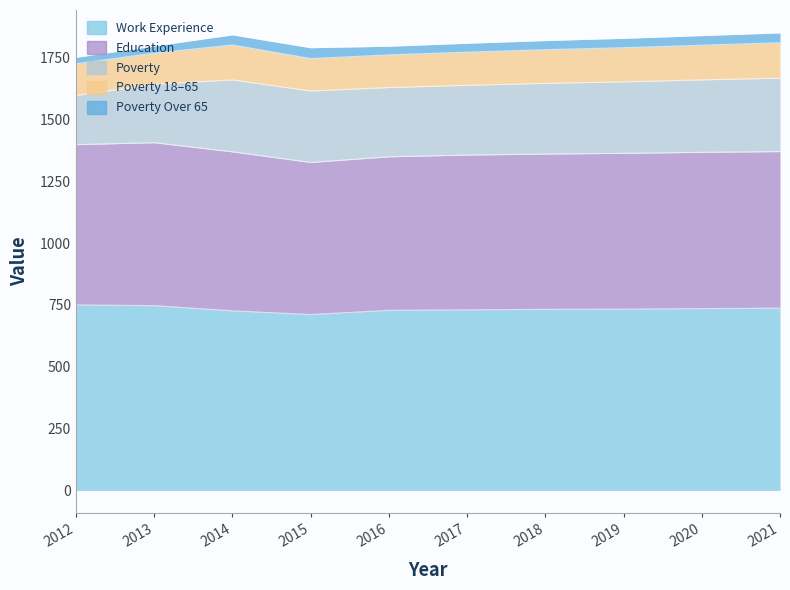

What is the value of the Education point at the 7th from the left?

628